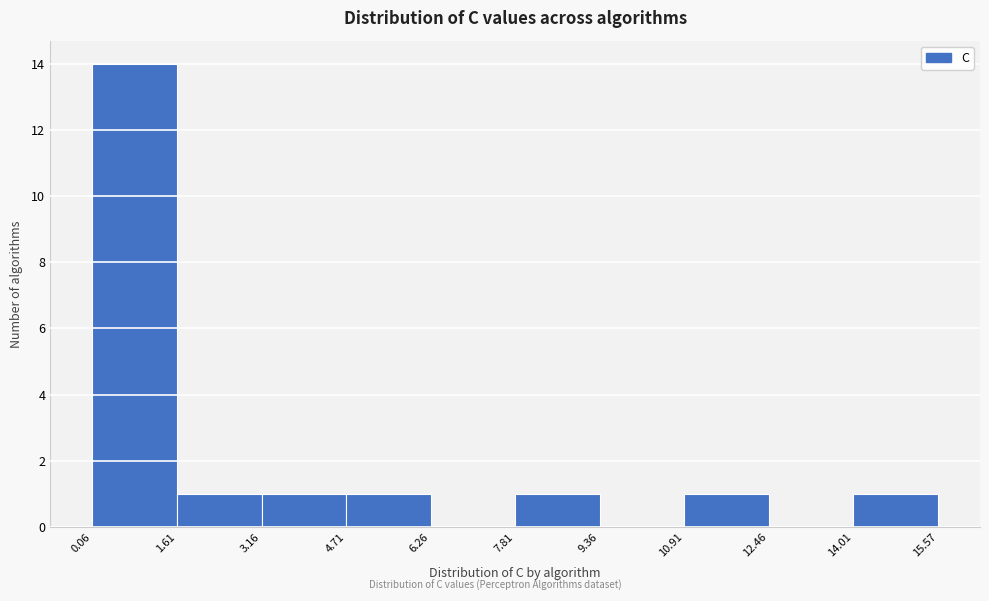

Over which range of the x-axis is the bar tallest?

0.06 to 1.61